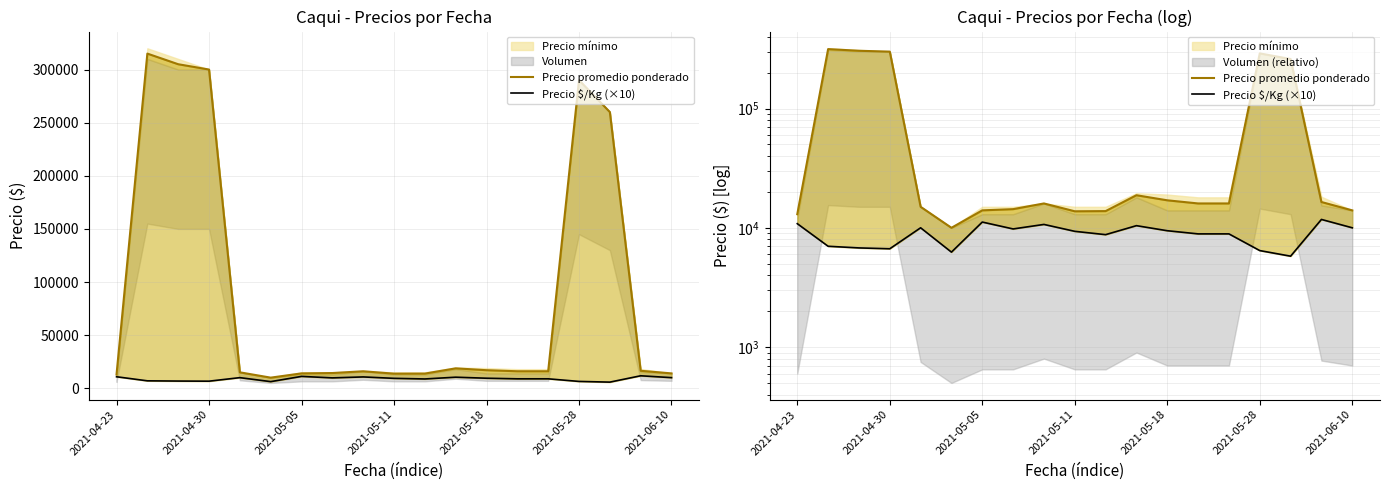

What is the minimum value shown in the chart?

5780